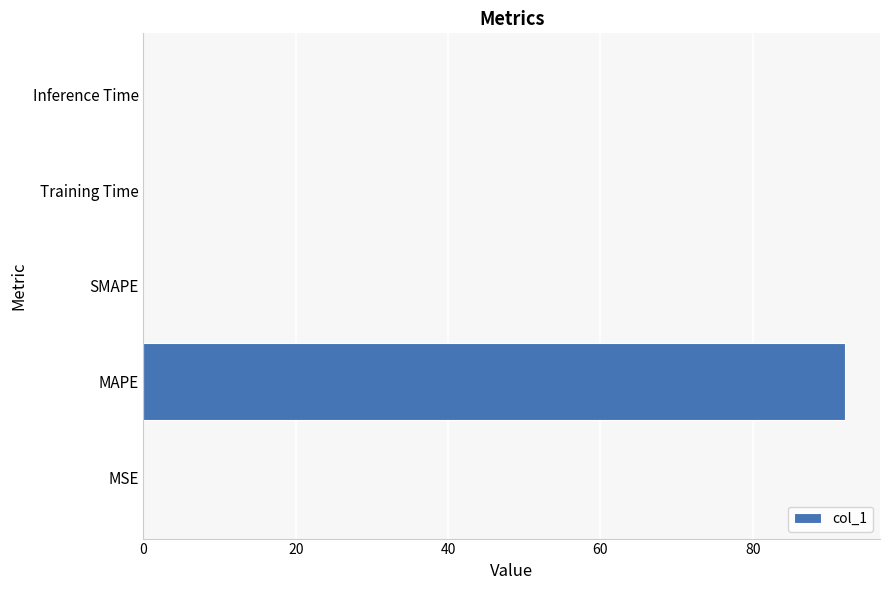

True or false: the data shows 92.1 at MAPE.

True